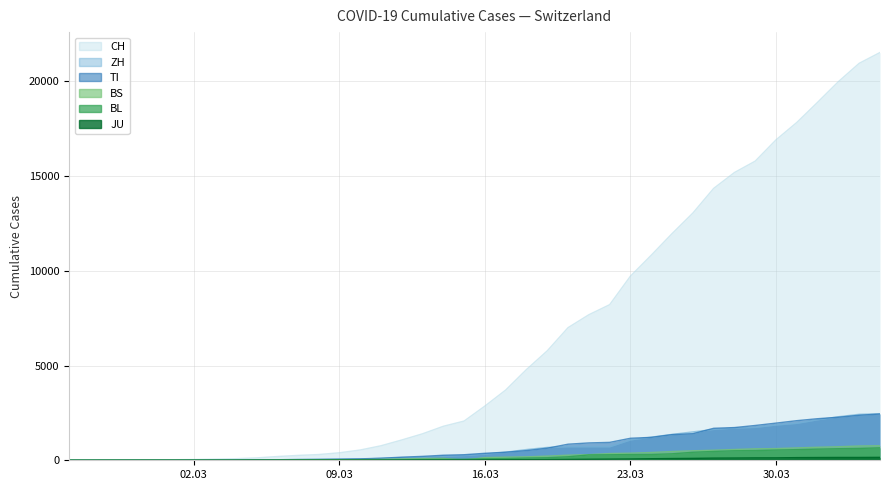

Between 2020-03-29 and 2020-02-25, which is larger?

2020-03-29